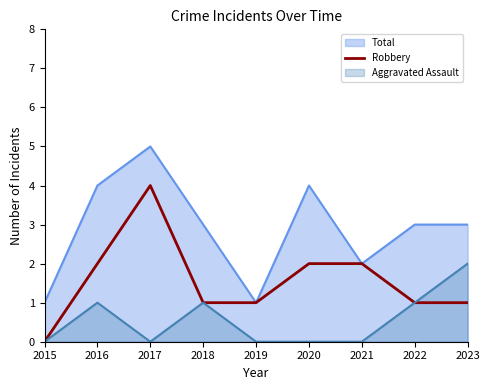

Rank the series by their average value, from highest to lowest.

Total, Robbery, Aggravated Assault